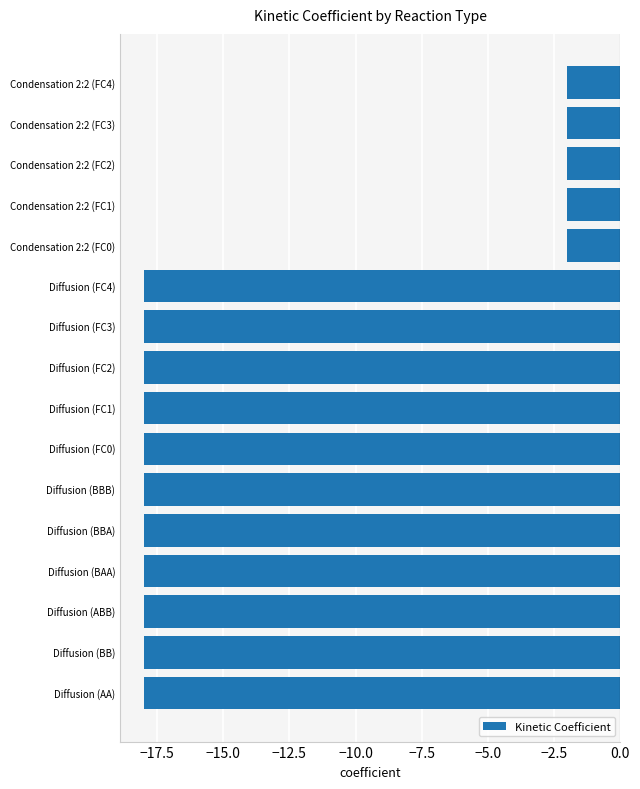

What is the minimum value shown in the chart?

-18